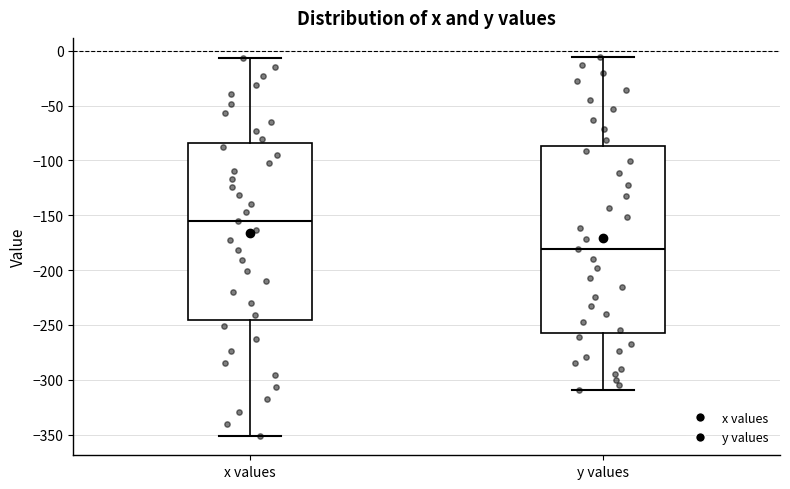

Which box's median line is the highest?

x values